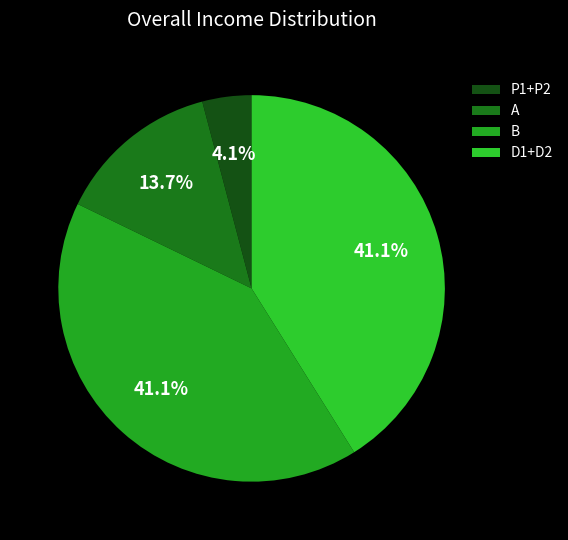

To the nearest percent, what percentage of the pie is P1+P2?

4%